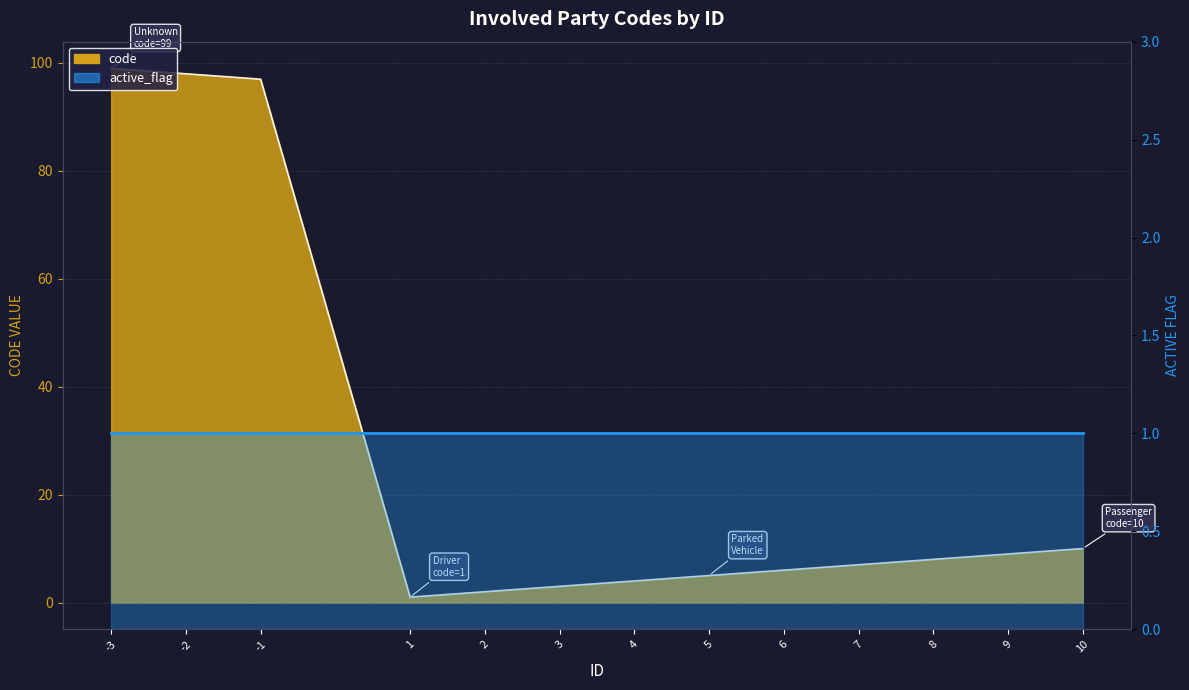

Reading left to right, what are all the values shown in this chart?

-3=99	-2=98	-1=97	1=1	2=2	3=3	4=4	5=5	6=6	7=7	8=8	9=9	10=10